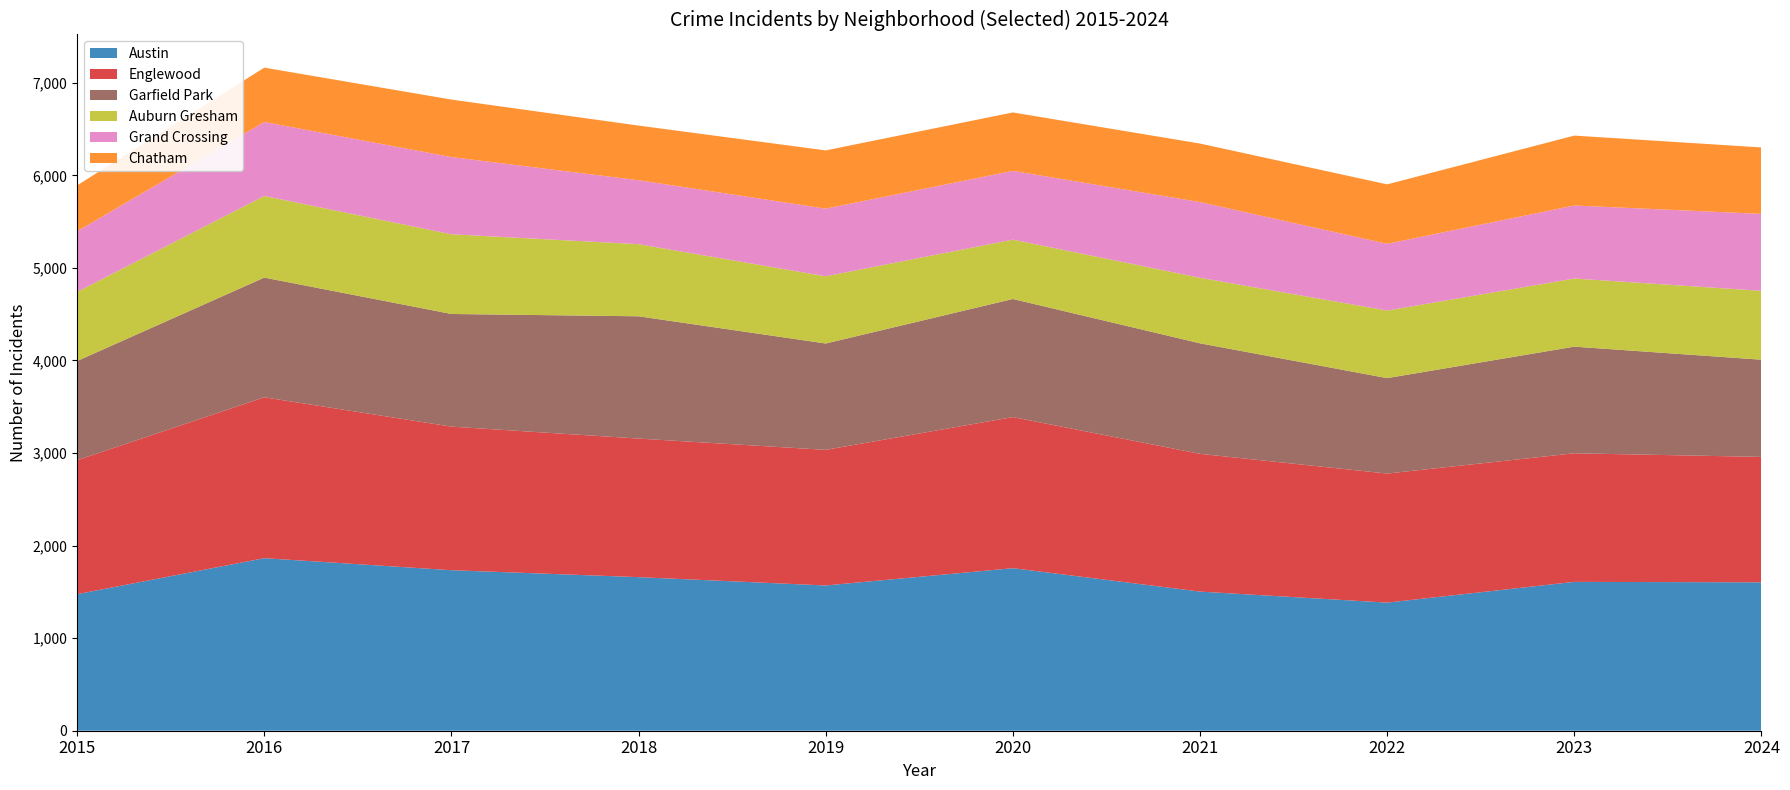

Reading right to left, list all the values displayed in this chart.

Austin: 1603	1608	1384	1503	1756	1569	1659	1734	1864	1475
Englewood: 1355	1389	1394	1488	1632	1465	1497	1551	1738	1447
Garfield Park: 1050	1152	1031	1194	1276	1149	1321	1217	1293	1072
Auburn Gresham: 744	736	730	708	641	726	779	861	882	747
Grand Crossing: 831	789	721	818	743	731	691	834	799	655
Chatham: 718	755	642	632	631	629	590	621	587	495